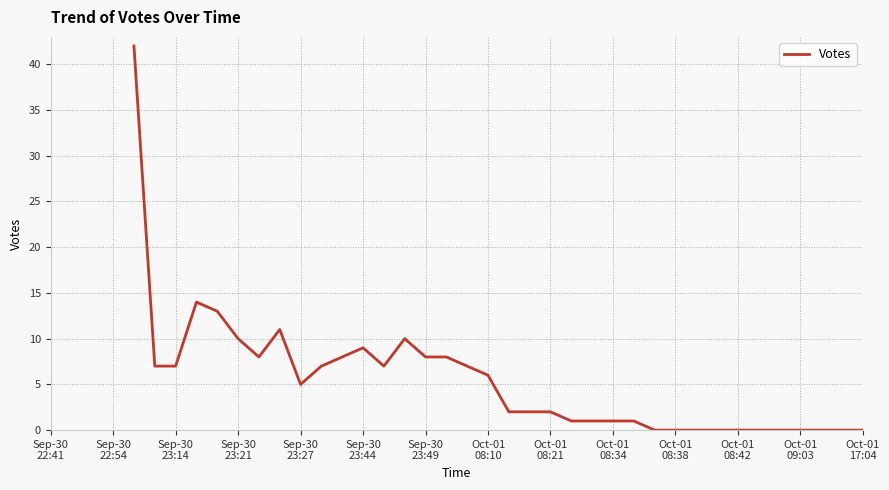

What is the difference between the maximum and minimum values?

42